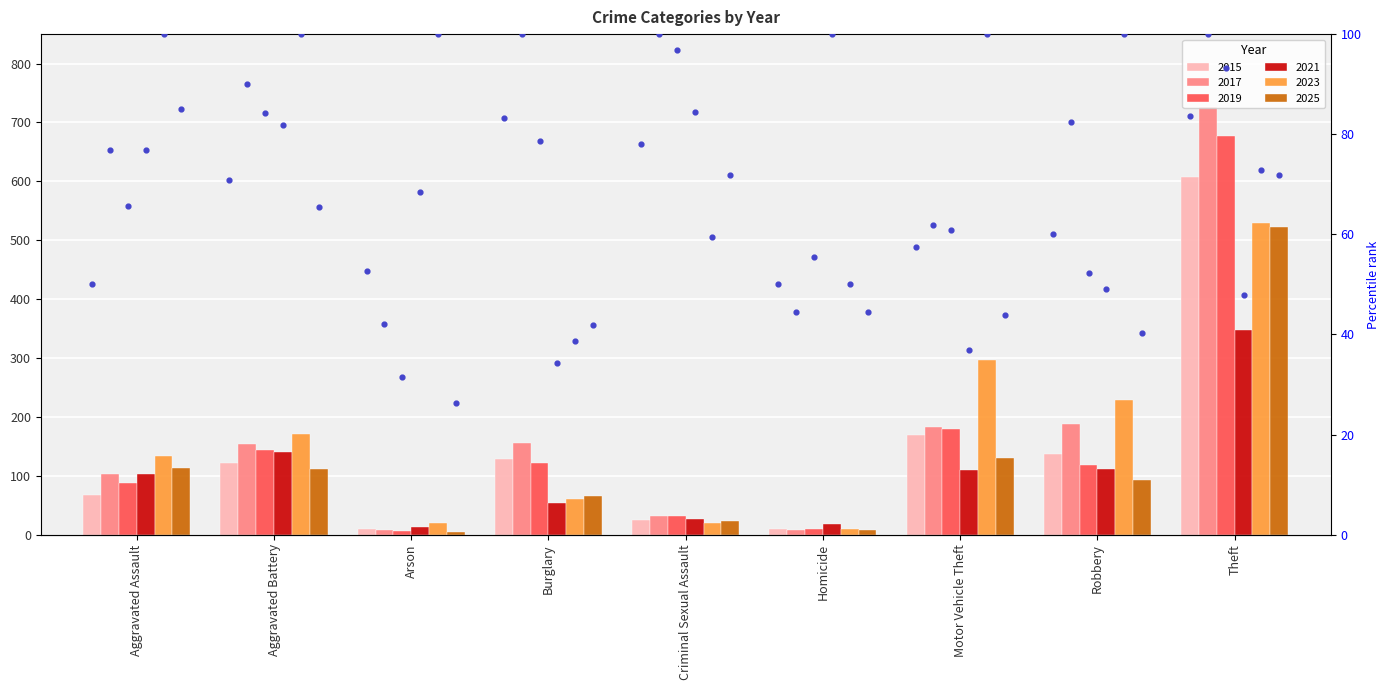

What is the ratio of the value at Homicide to the value at Aggravated Battery?

0.7